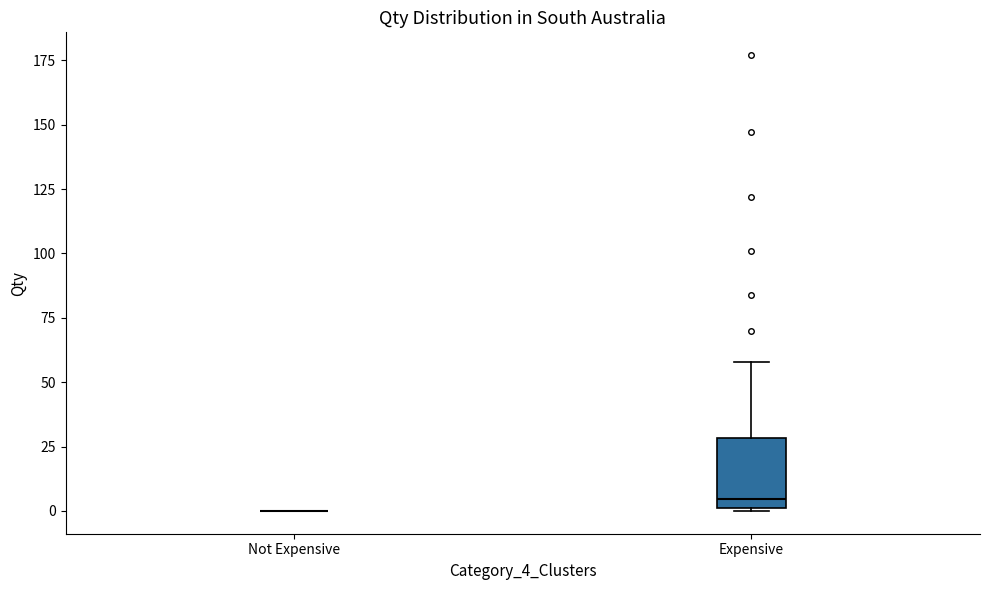

Reading left to right, transcribe this box plot: for each box, give where its median line is, the range the box spans, and where its two whiskers end, as read against the y-axis. The values are not printed on the chart, so give them approximately, as read against the axis.

Not Expensive: box collapsed to a line at 0, whiskers 0 to 0
Expensive: median 5, box 0 to 30, whiskers 0 to 60